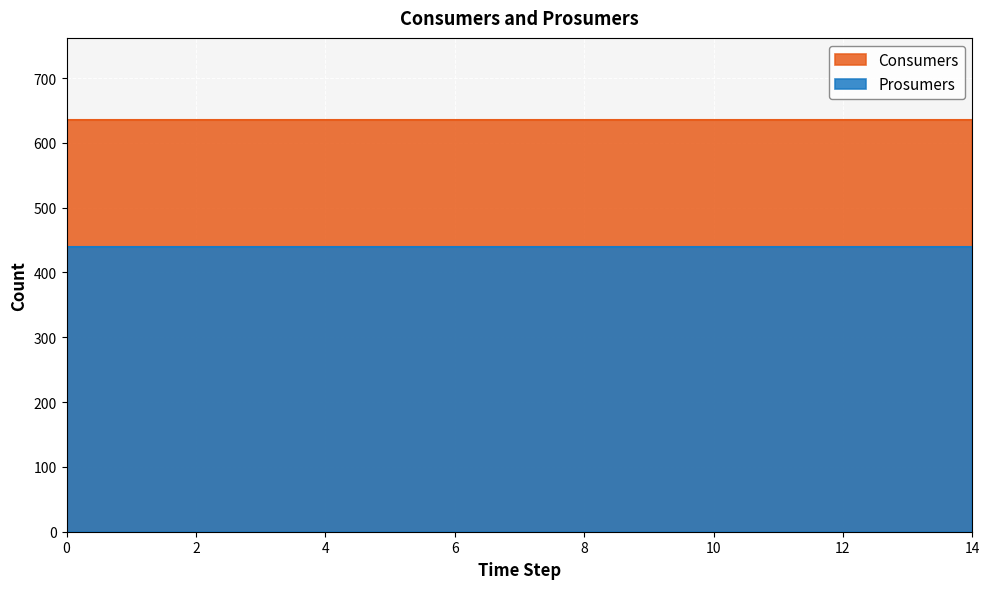

At 5, list the series in order from smallest to largest.

Prosumers, Consumers